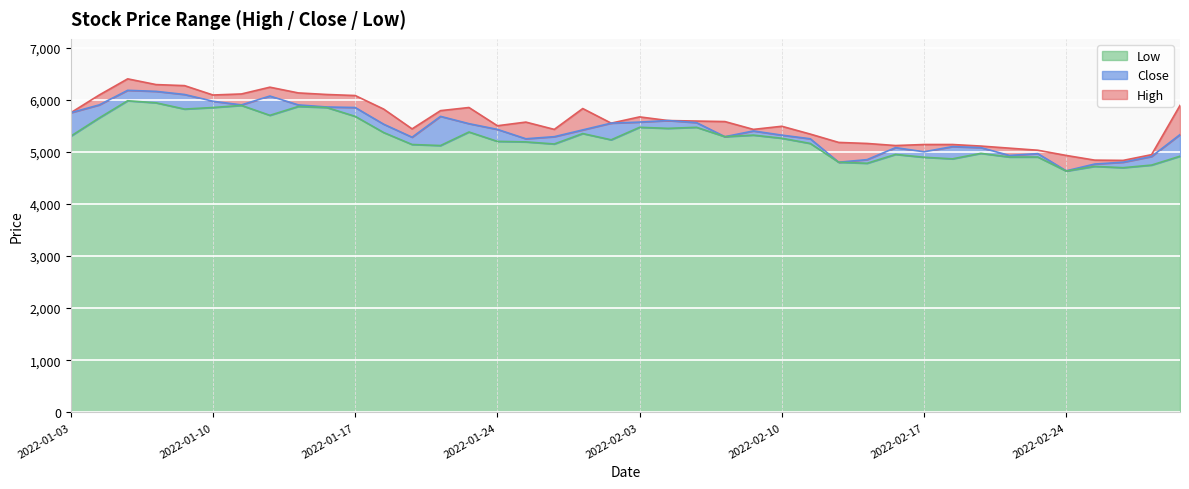

At which category does the chart reach its peak across all series?

2022-01-05